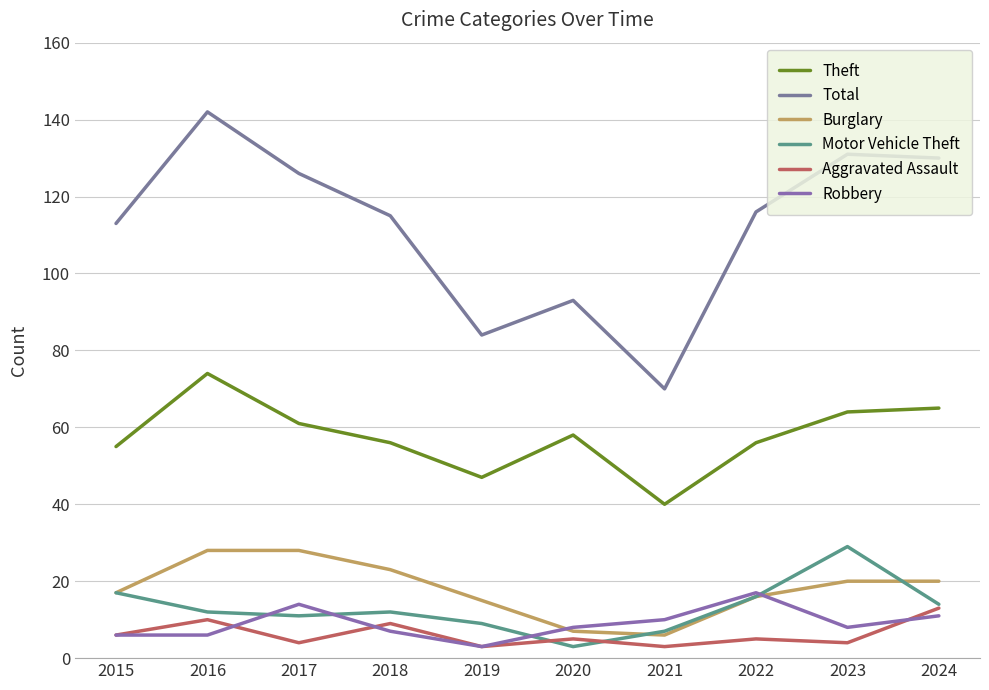

Which series changed the most between 2020 and 2022?

Total